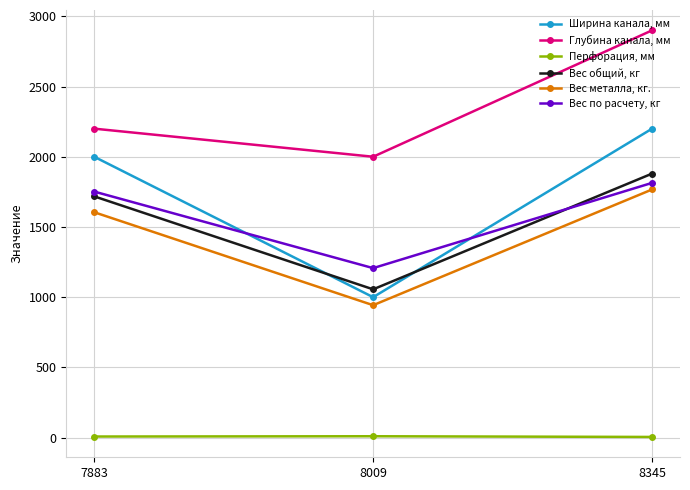

What is the value of the Перфорация, мм point at the 1st from the left?

8